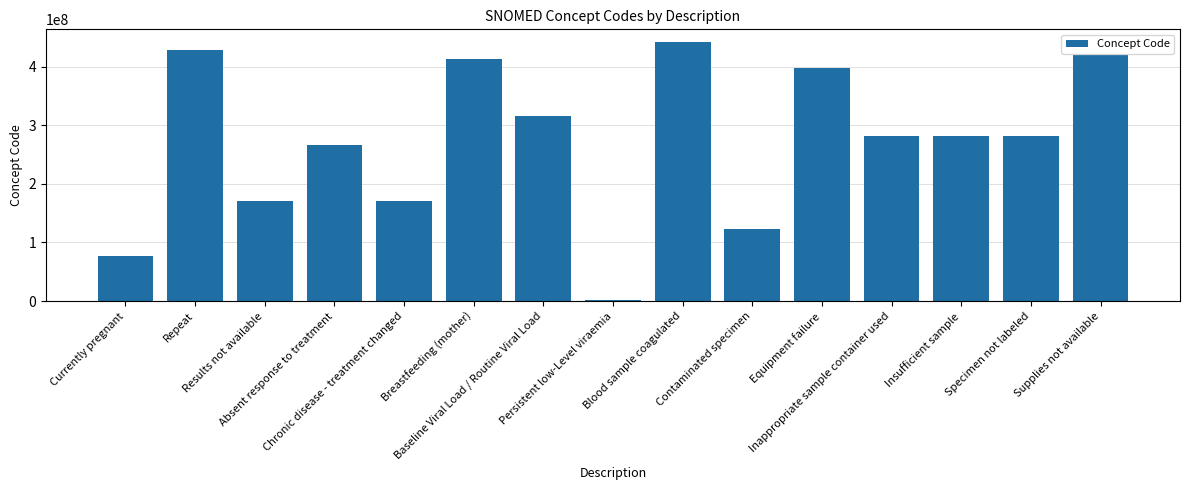

True or false: the data shows 315124004 at Baseline Viral Load / Routine Viral Load.

True